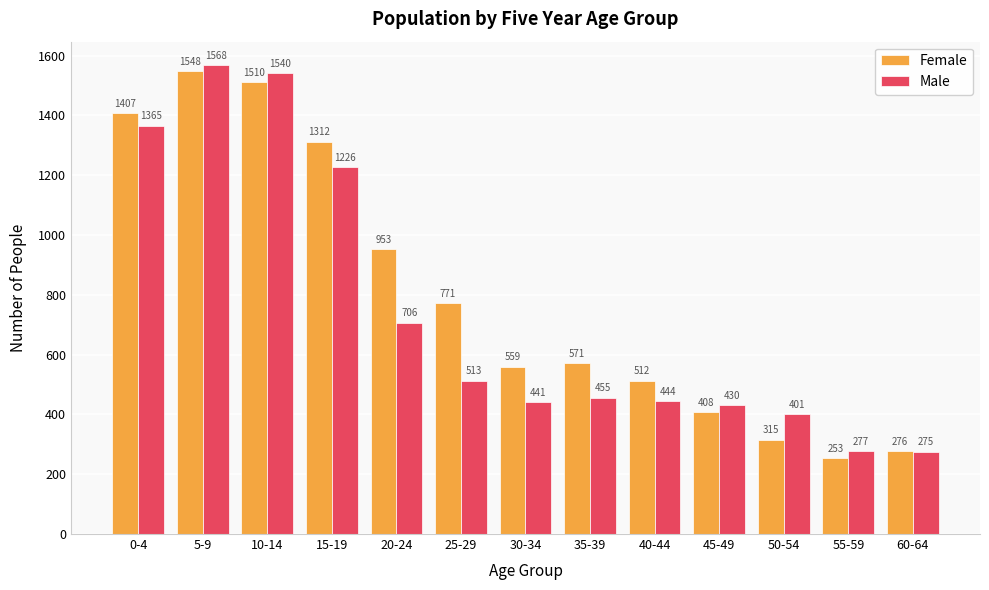

How many bars are there in each group?

2